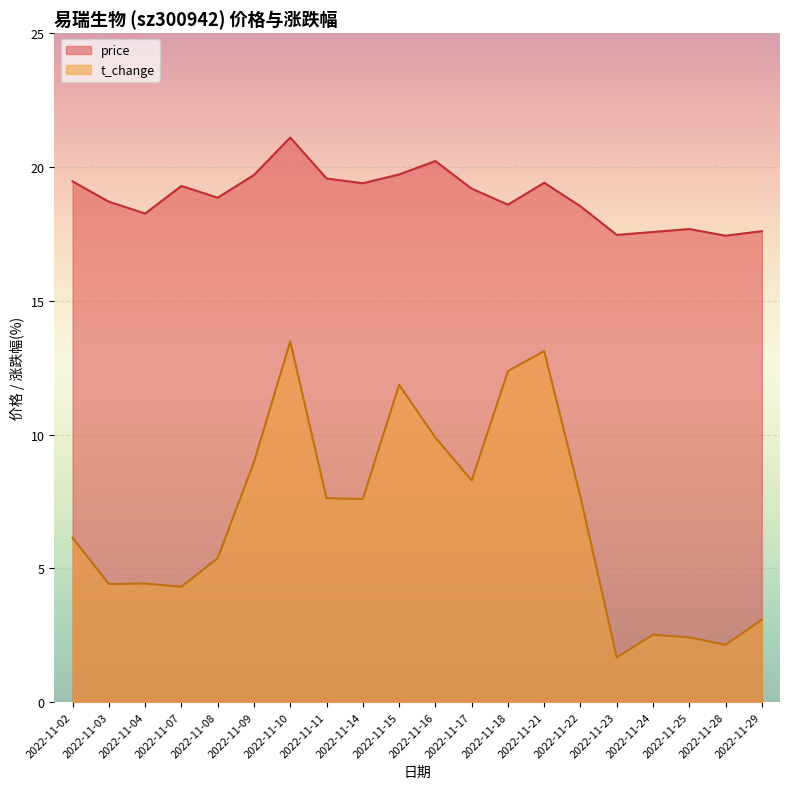

At which label does price reach its minimum?

2022-11-28